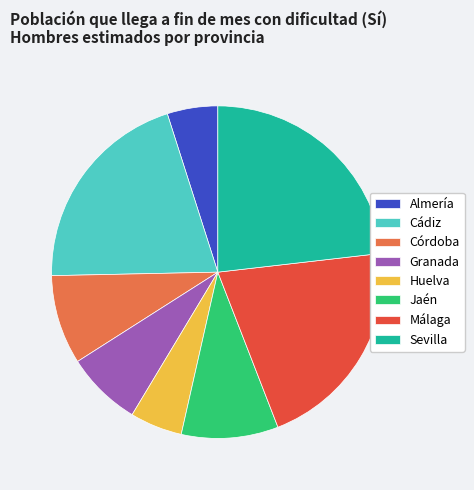

Is the sum of Granada and Huelva greater than half?

No